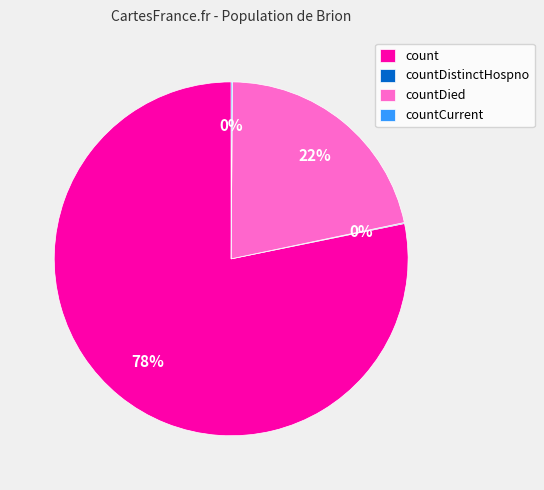

Which category has the biggest portion of the pie?

count